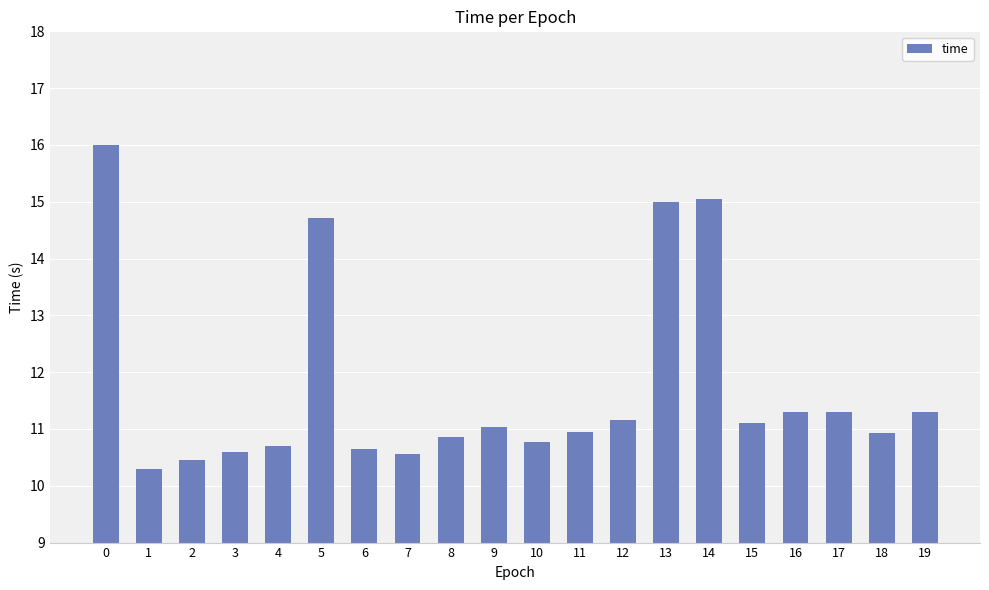

Are the bars horizontal?

No